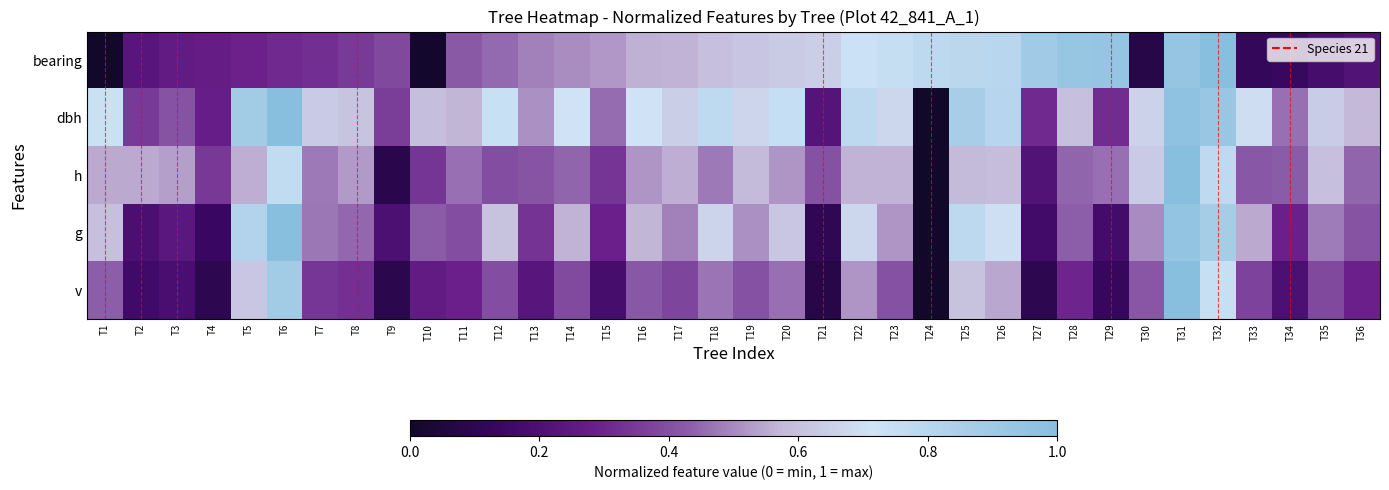

Reading right to left, list all the values displayed in this chart.

bearing: T36=0.2	T35=0.2	T34=0.1	T33=0.1	T32=1.0	T31=0.9	T30=0.1	T29=0.9	T28=0.9	T27=0.9	T26=0.8	T25=0.8	T24=0.8	T23=0.8	T22=0.7	T21=0.6	T20=0.6	T19=0.6	T18=0.6	T17=0.6	T16=0.6	T15=0.5	T14=0.5	T13=0.5	T12=0.5	T11=0.4	T10=0.0	T9=0.4	T8=0.3	T7=0.3	T6=0.3	T5=0.3	T4=0.3	T3=0.3	T2=0.2	T1=0.0
dbh: T36=0.6	T35=0.6	T34=0.5	T33=0.7	T32=0.9	T31=1.0	T30=0.7	T29=0.3	T28=0.6	T27=0.3	T26=0.8	T25=0.9	T24=0.0	T23=0.7	T22=0.8	T21=0.2	T20=0.7	T19=0.7	T18=0.8	T17=0.6	T16=0.7	T15=0.5	T14=0.7	T13=0.5	T12=0.7	T11=0.6	T10=0.6	T9=0.4	T8=0.6	T7=0.6	T6=1.0	T5=0.9	T4=0.3	T3=0.4	T2=0.4	T1=0.7
h: T36=0.4	T35=0.6	T34=0.4	T33=0.4	T32=0.8	T31=1.0	T30=0.6	T29=0.5	T28=0.4	T27=0.2	T26=0.6	T25=0.6	T24=0.0	T23=0.6	T22=0.6	T21=0.4	T20=0.5	T19=0.6	T18=0.5	T17=0.6	T16=0.5	T15=0.3	T14=0.4	T13=0.4	T12=0.4	T11=0.5	T10=0.3	T9=0.1	T8=0.5	T7=0.5	T6=0.8	T5=0.6	T4=0.3	T3=0.5	T2=0.5	T1=0.5
g: T36=0.4	T35=0.5	T34=0.3	T33=0.5	T32=0.9	T31=1.0	T30=0.5	T29=0.2	T28=0.4	T27=0.2	T26=0.7	T25=0.8	T24=0.0	T23=0.5	T22=0.7	T21=0.1	T20=0.6	T19=0.5	T18=0.7	T17=0.5	T16=0.6	T15=0.3	T14=0.6	T13=0.3	T12=0.6	T11=0.4	T10=0.4	T9=0.2	T8=0.4	T7=0.5	T6=1.0	T5=0.8	T4=0.1	T3=0.2	T2=0.2	T1=0.6
v: T36=0.3	T35=0.4	T34=0.2	T33=0.4	T32=0.7	T31=1.0	T30=0.4	T29=0.1	T28=0.3	T27=0.1	T26=0.5	T25=0.6	T24=0.0	T23=0.4	T22=0.5	T21=0.1	T20=0.5	T19=0.4	T18=0.5	T17=0.4	T16=0.4	T15=0.2	T14=0.4	T13=0.2	T12=0.4	T11=0.3	T10=0.3	T9=0.1	T8=0.3	T7=0.3	T6=0.9	T5=0.6	T4=0.1	T3=0.2	T2=0.2	T1=0.4